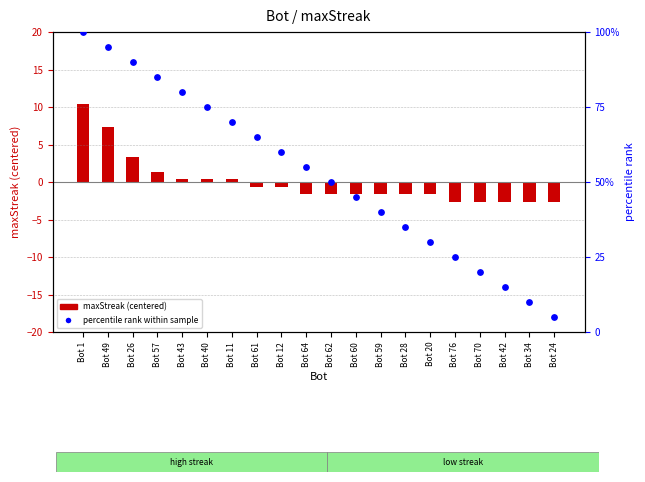

At which category is the sum across all series the highest?

Bot 1